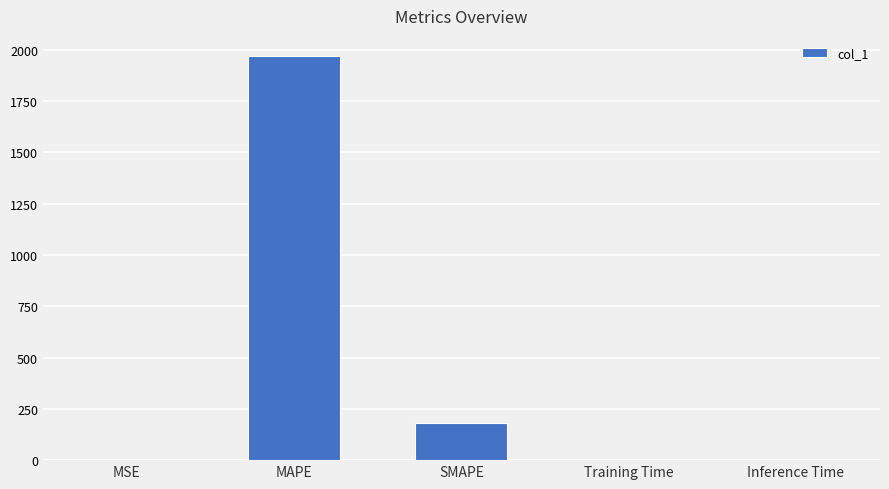

What is the maximum value shown in the chart?

1969.7